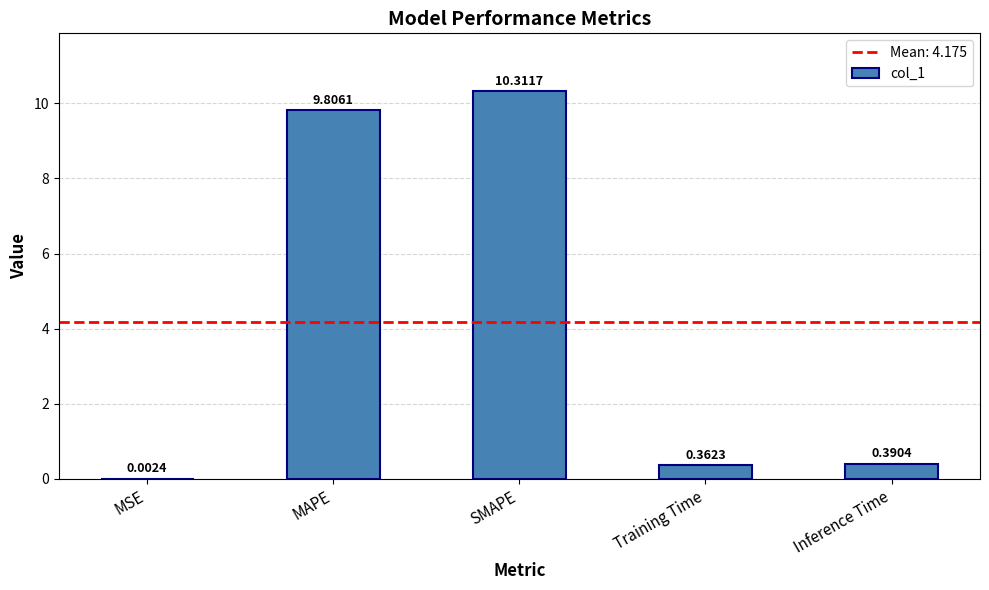

Where is the data nearest to the value 5?

Inference Time